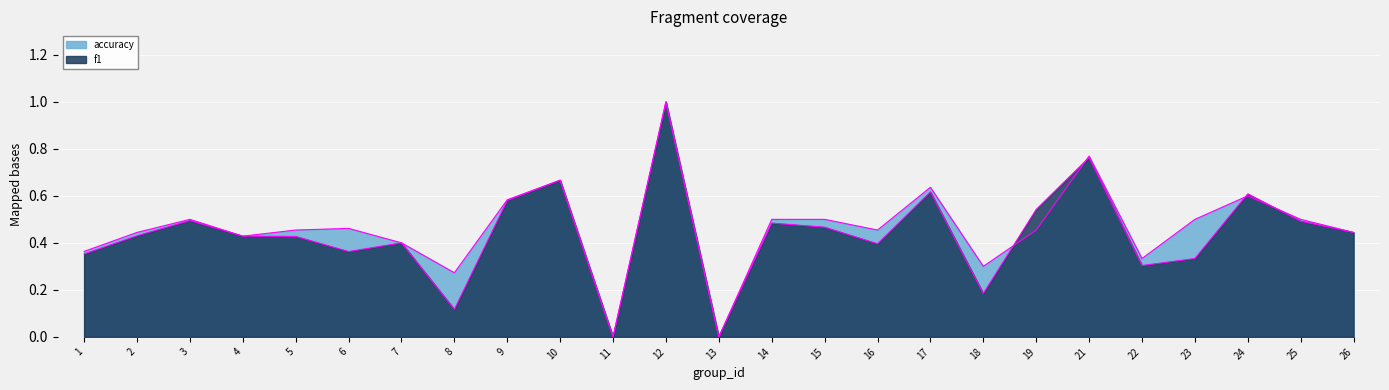

At how many categories does at least one series exceed 0?

23